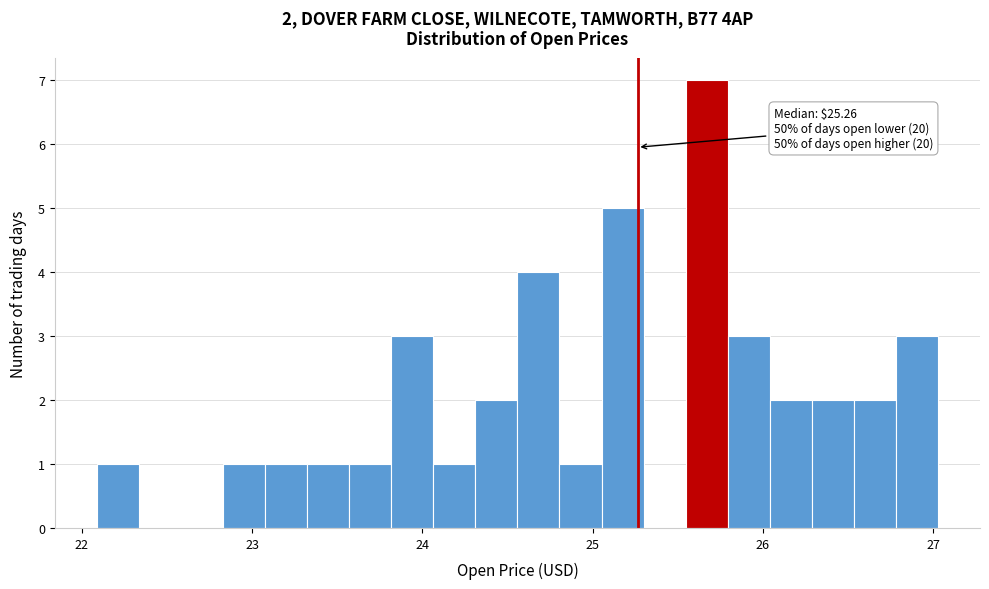

Read against the x-axis, roughly where is the centre of the tallest bar?

25.7